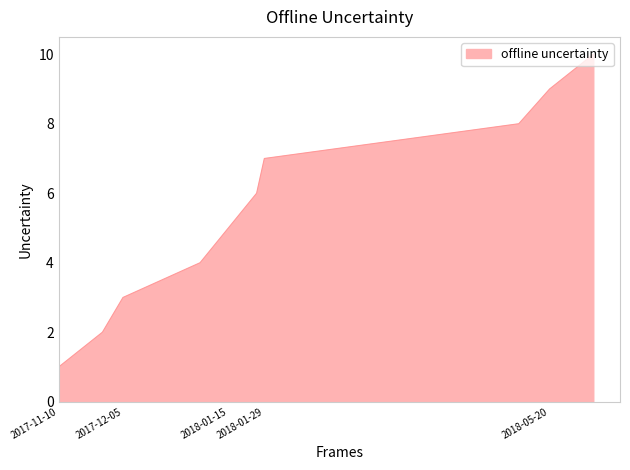

What is the maximum value shown in the chart?

10